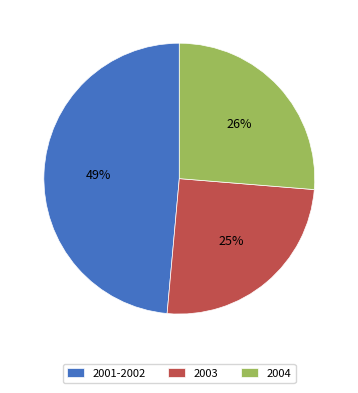

To the nearest percent, what is the average slice percentage?

33%